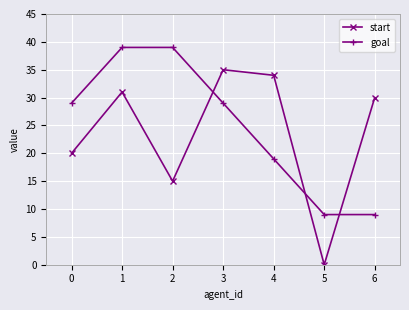

What is the difference between the maximum and minimum values in the start series?

35